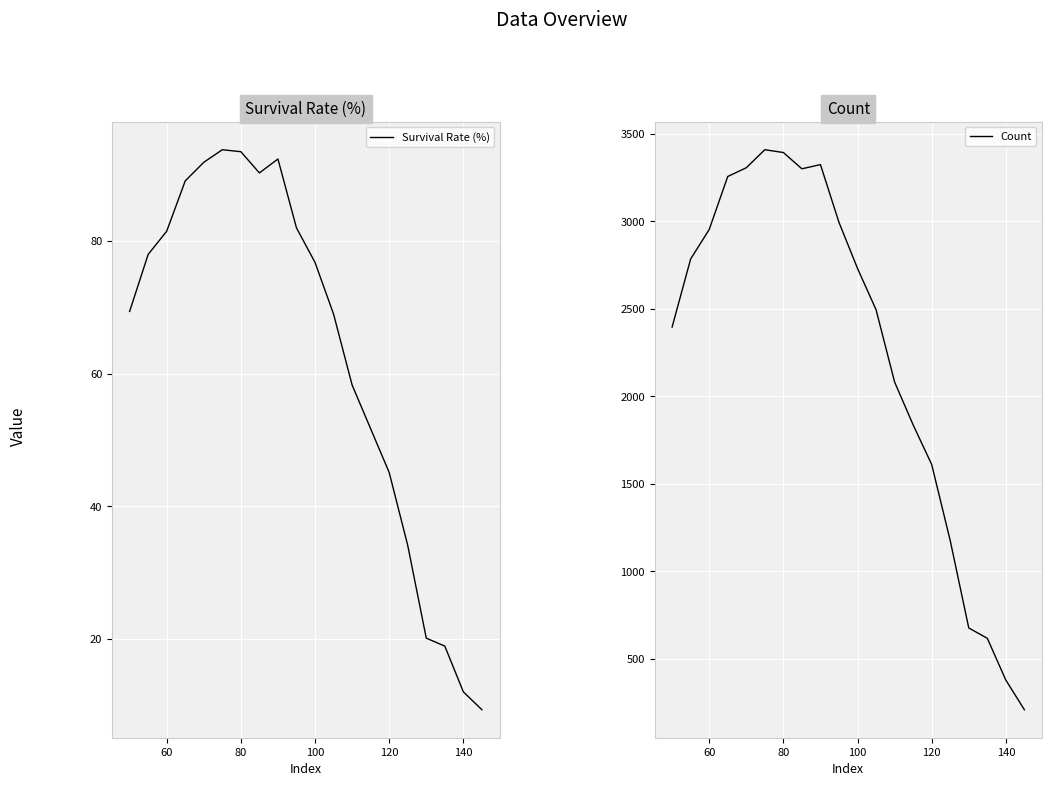

What is the maximum value for Count?

3409